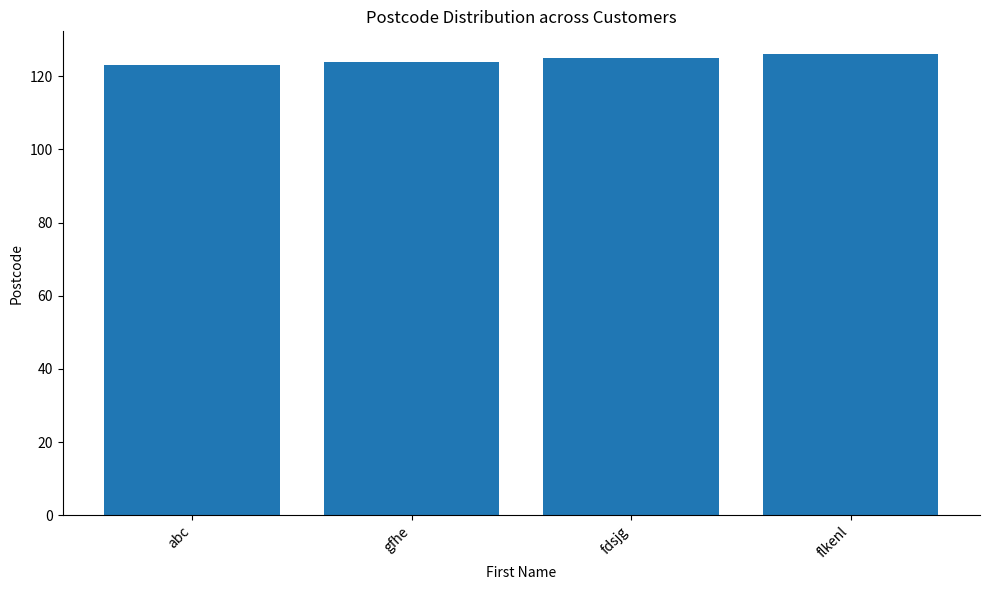

Approximately how many times larger is the value at fdsjg compared to flkenl?

1.0